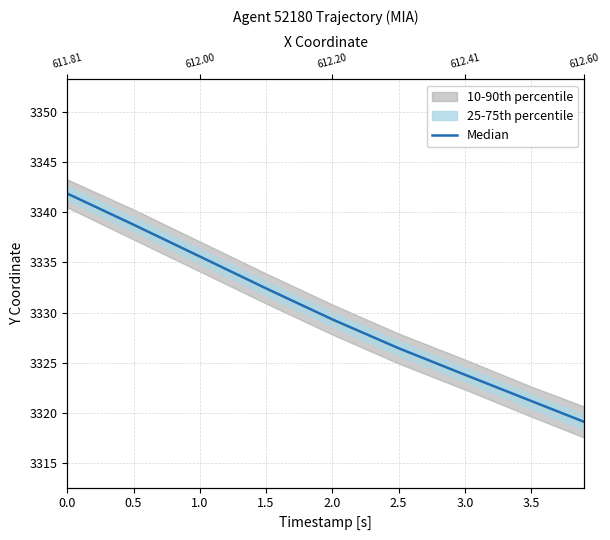

Between 2.0 and 0.5, which is larger?

0.5